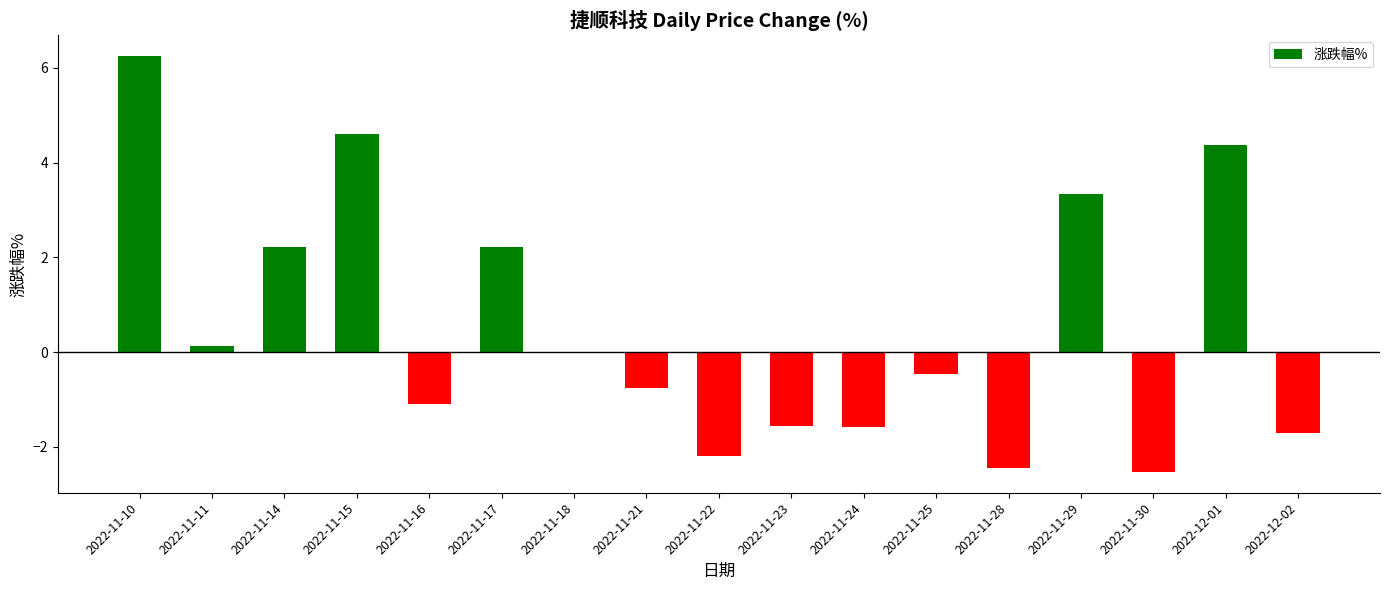

What is the change in value from 2022-11-21 to 2022-11-29?

+4.1